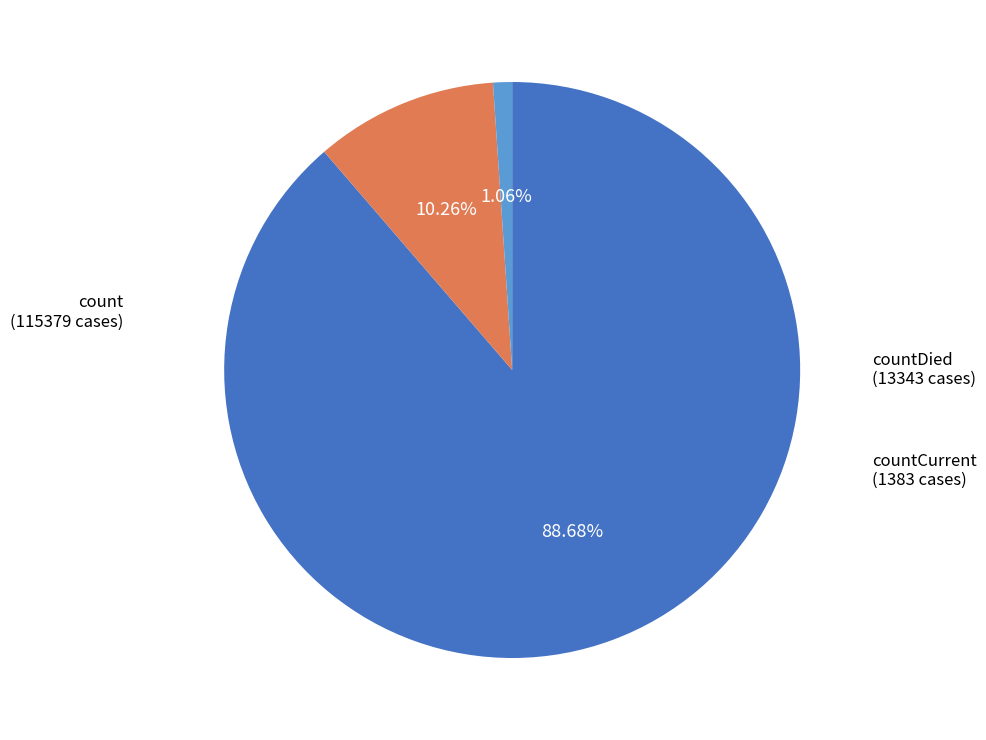

Does any single category account for the majority?

Yes